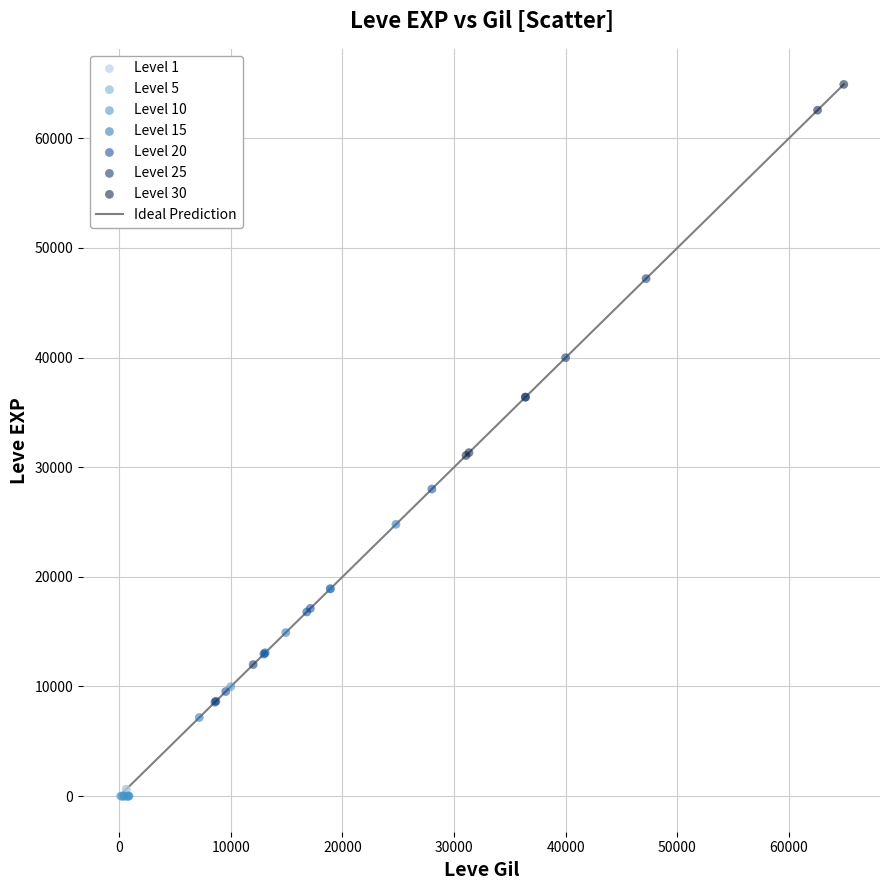

Which series has the widest spread of Y values?

Level 25